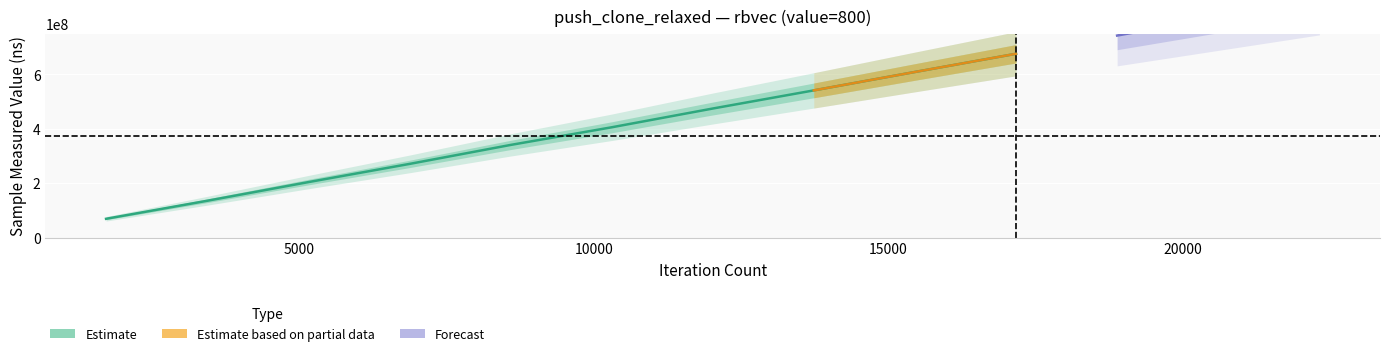

List the labels in order of value, smallest first.

1717, 3434, 5151, 6868, 8585, 10302, 12019, 13736, 15453, 17170